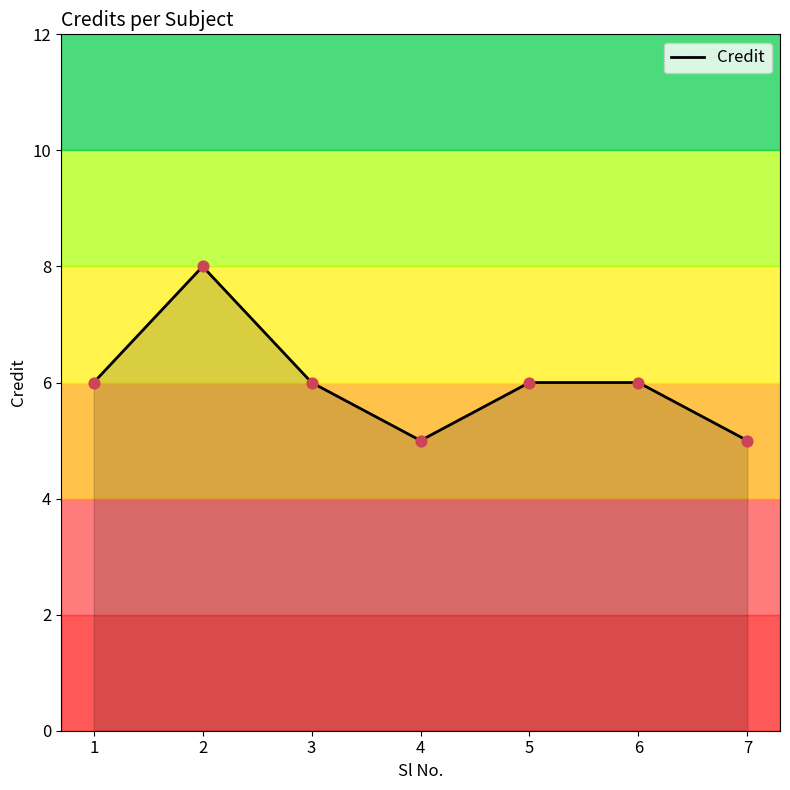

Approximately how many times larger is the value at 3 compared to 1?

1.0